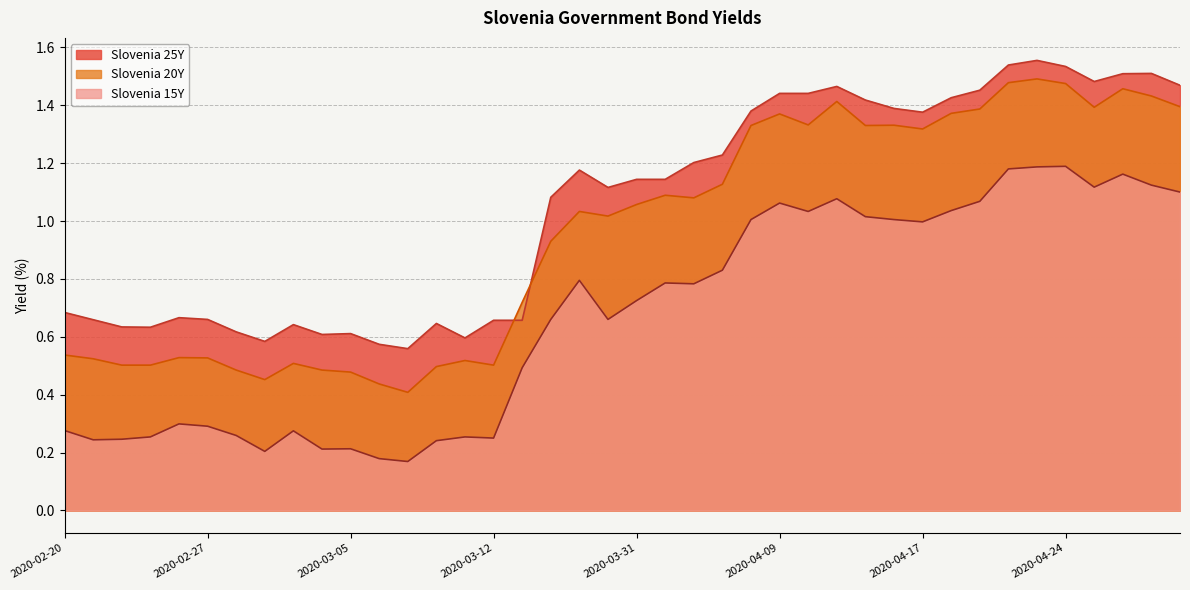

At which category is the sum across all series the highest?

2020-04-23